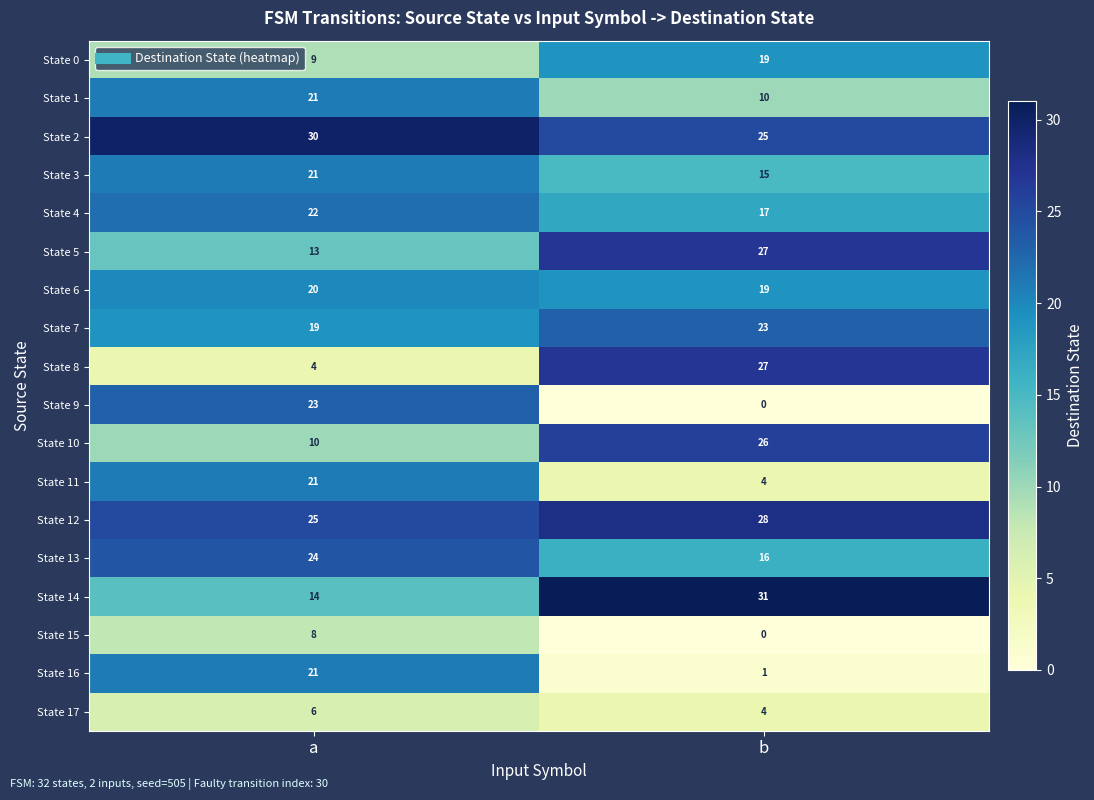

At how many categories does at least one series exceed 18?

2